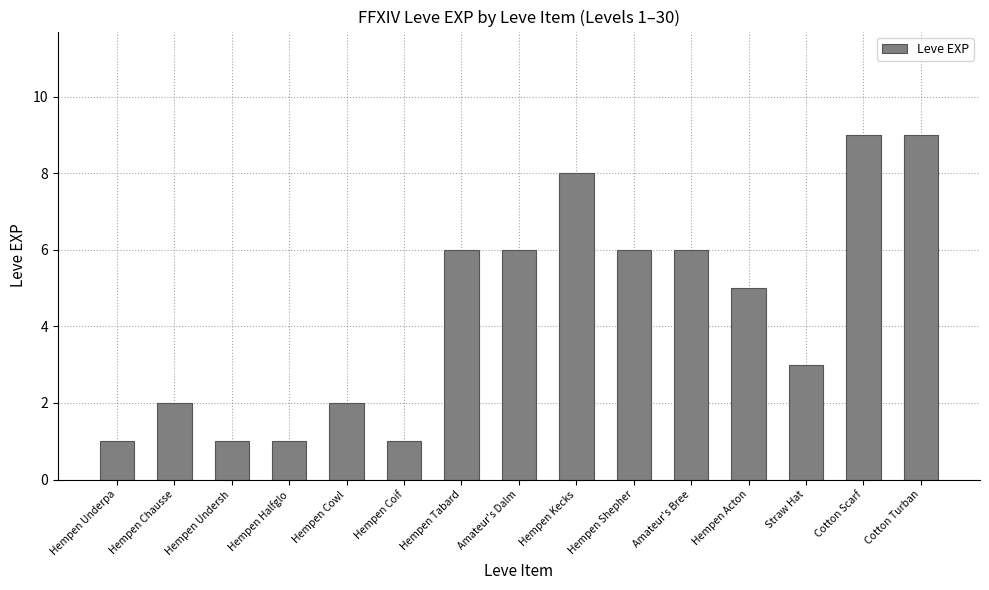

Count the values in the range 1 to 6.

12